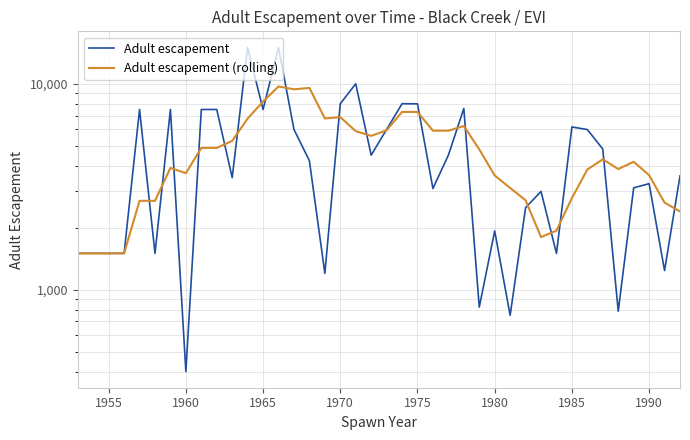

After their last crossing, which series has the higher values: Adult escapement (rolling) or Adult escapement?

Adult escapement